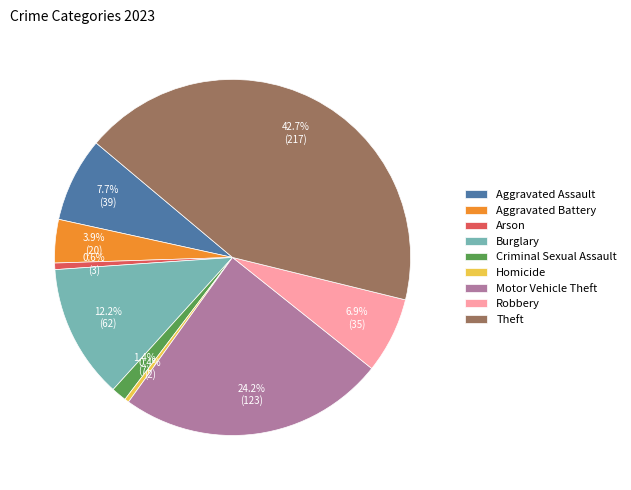

Which category has the biggest portion of the pie?

Theft